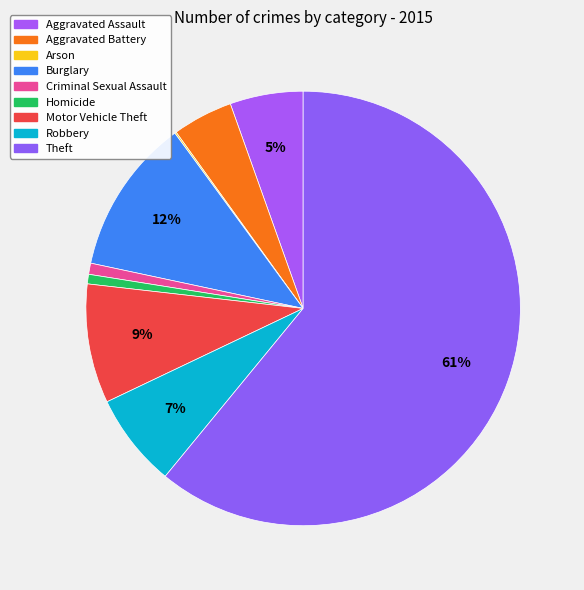

To the nearest percent, what portion does Homicide represent?

1%